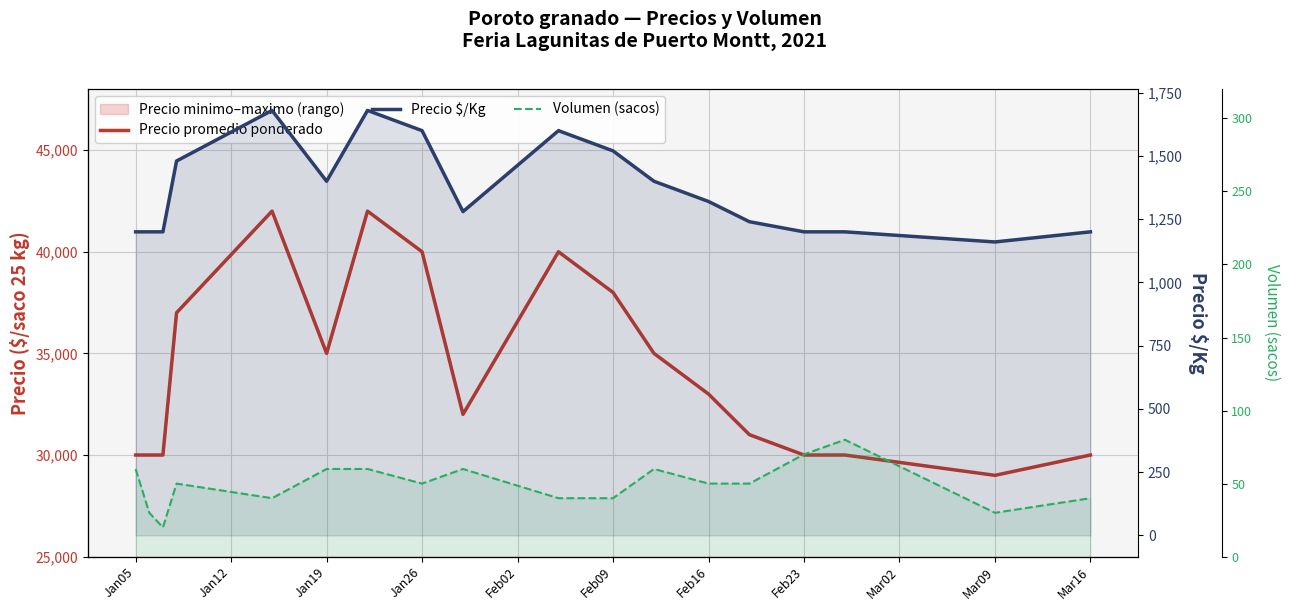

What is the total value across all series at Feb23?

31270